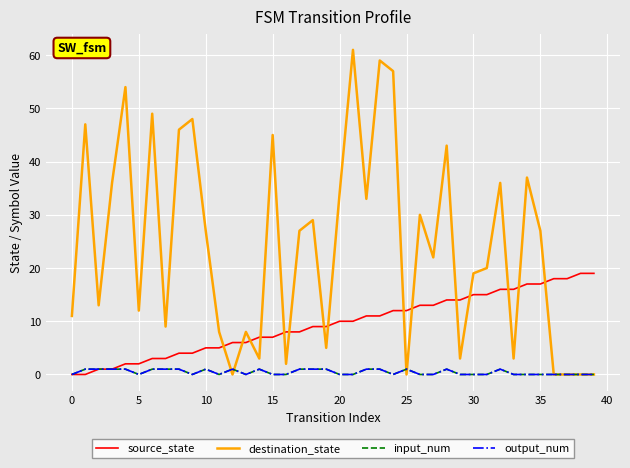

True or false: source_state and output_num intersect in this chart.

False